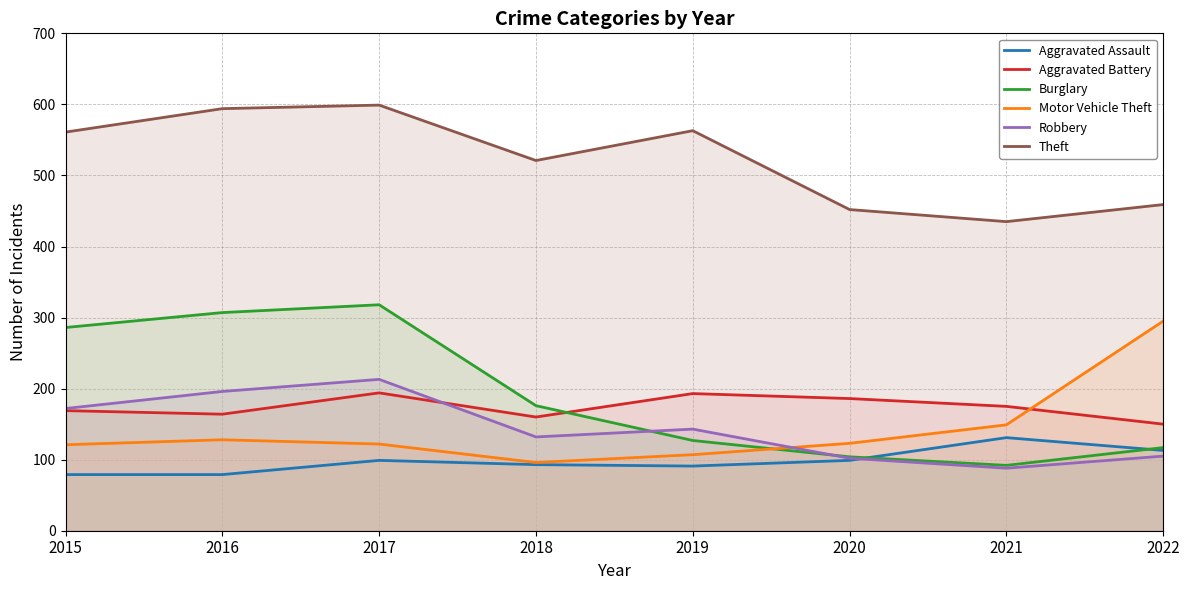

Does the chart have visible grid lines?

Yes